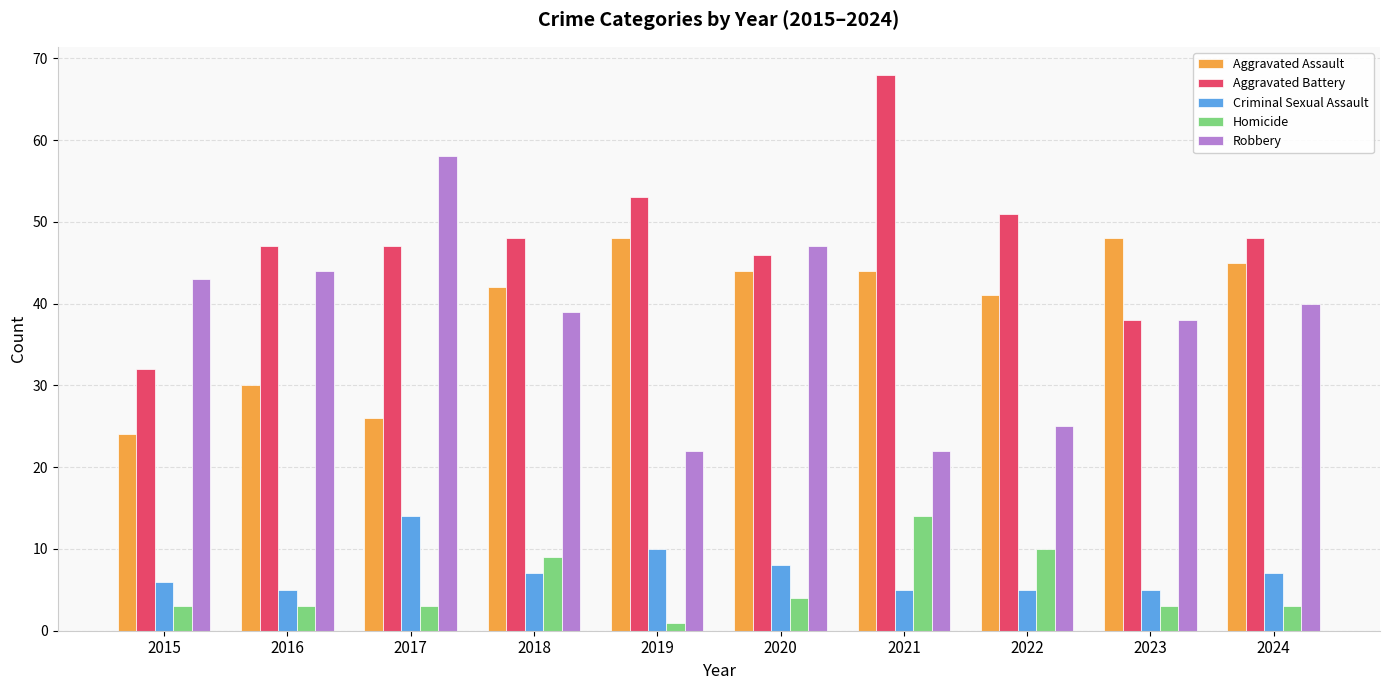

What is the total value across all series at 2016?

129